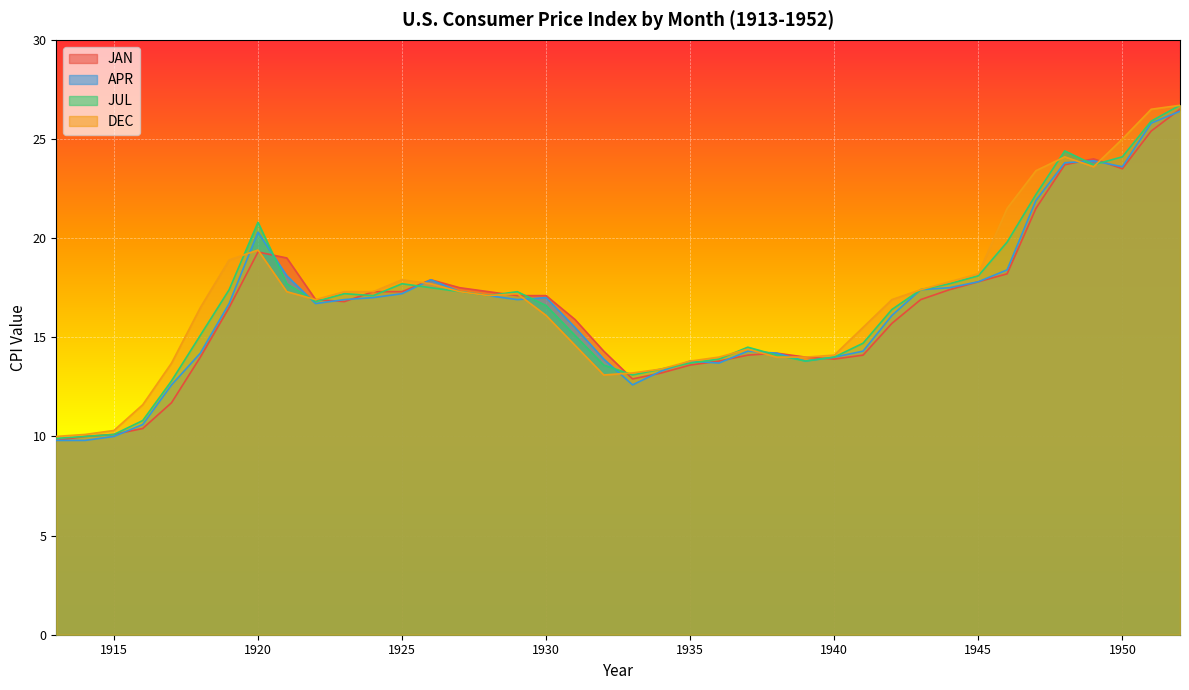

How many values in the DEC series exceed 17?

20